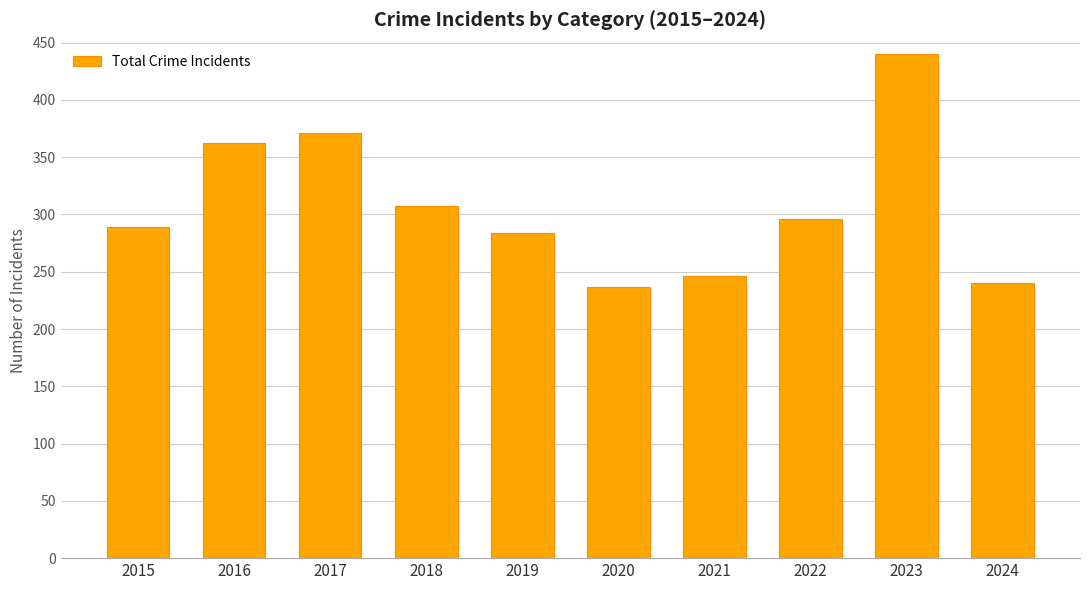

Approximately how many times larger is the value at 2023 compared to 2016?

1.2